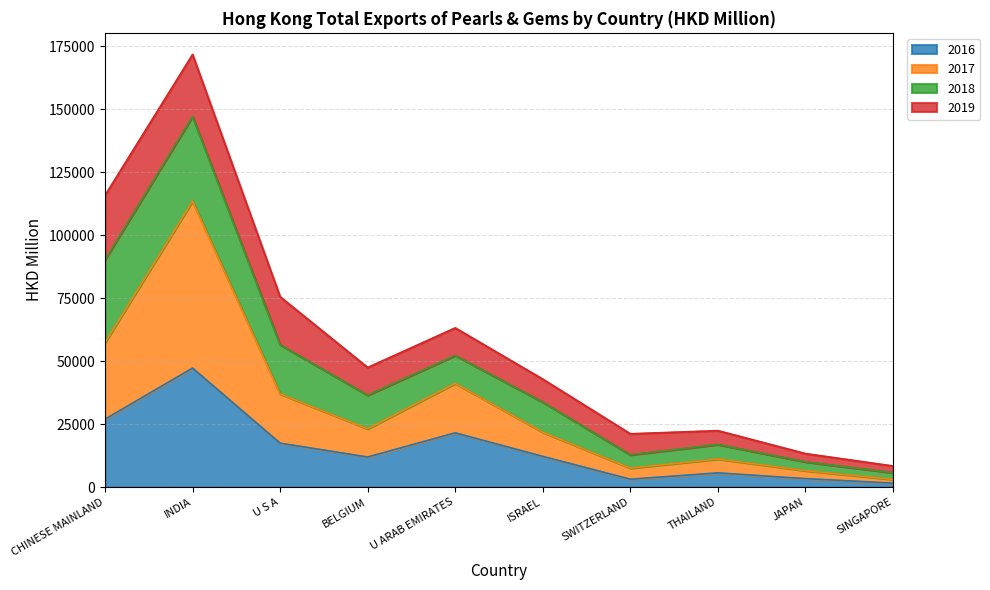

What is the value of the 2017 point at the 9th from the left?

6550.7